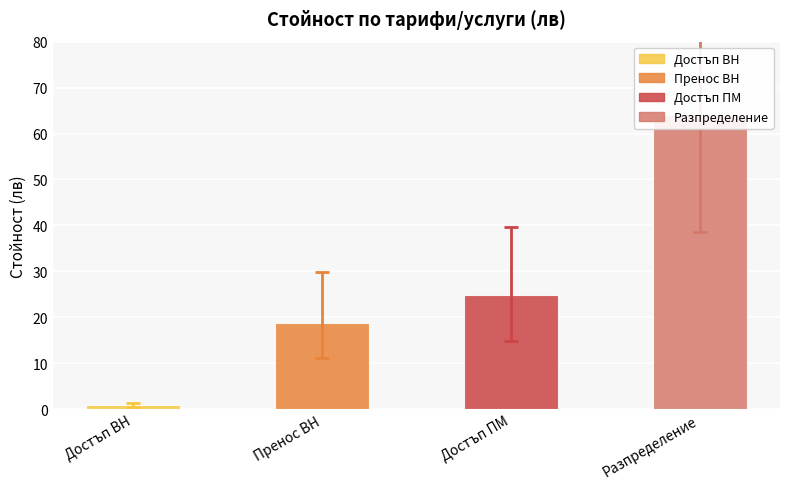

What is the difference between the maximum and minimum values?

63.3